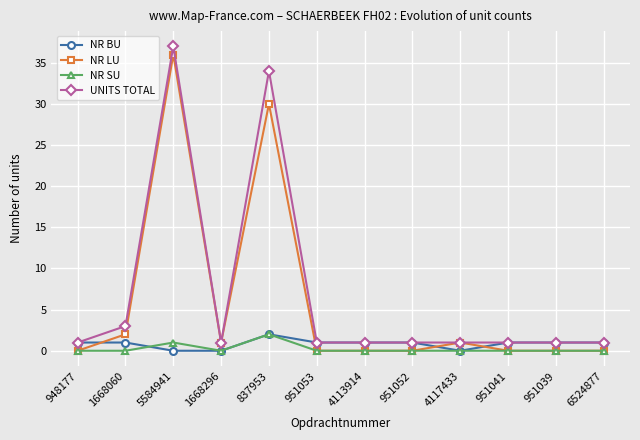

Where is NR SU nearest to the value 1?

5584941